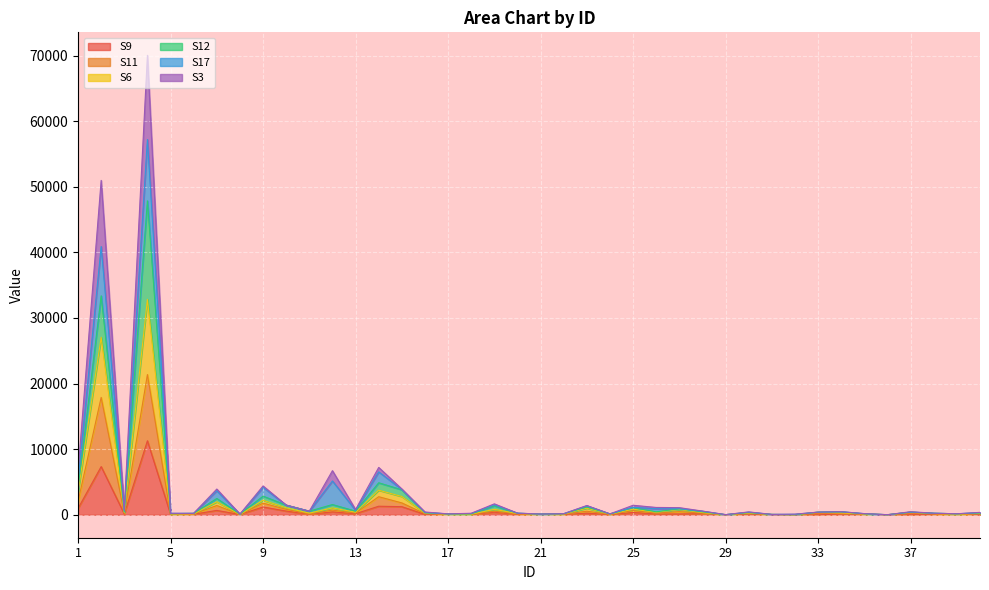

What are all the series names shown in the legend?

S9, S11, S6, S12, S17, S3